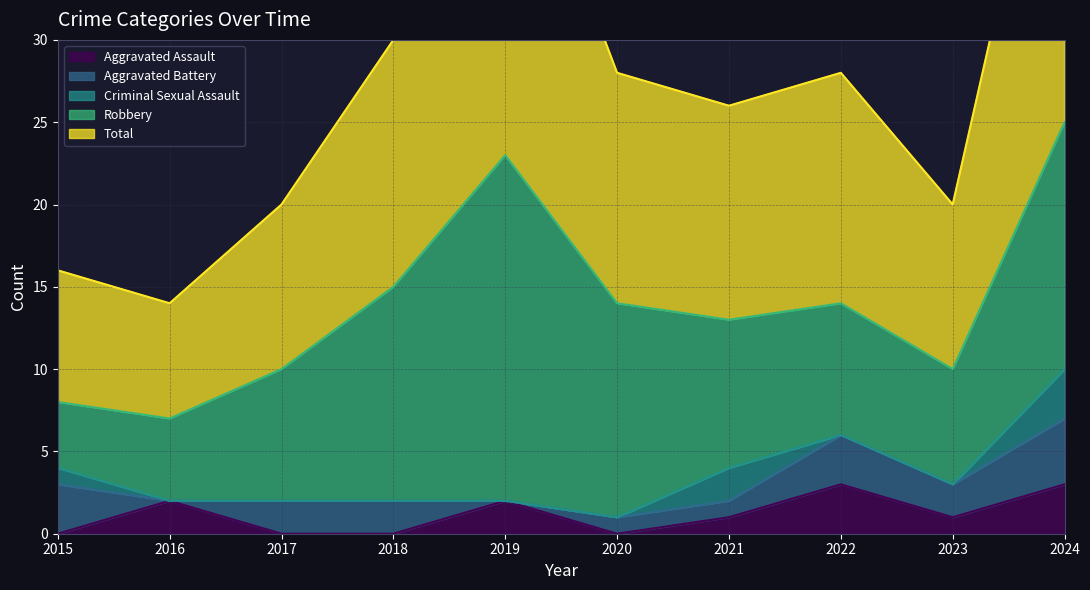

Does the chart have visible grid lines?

Yes